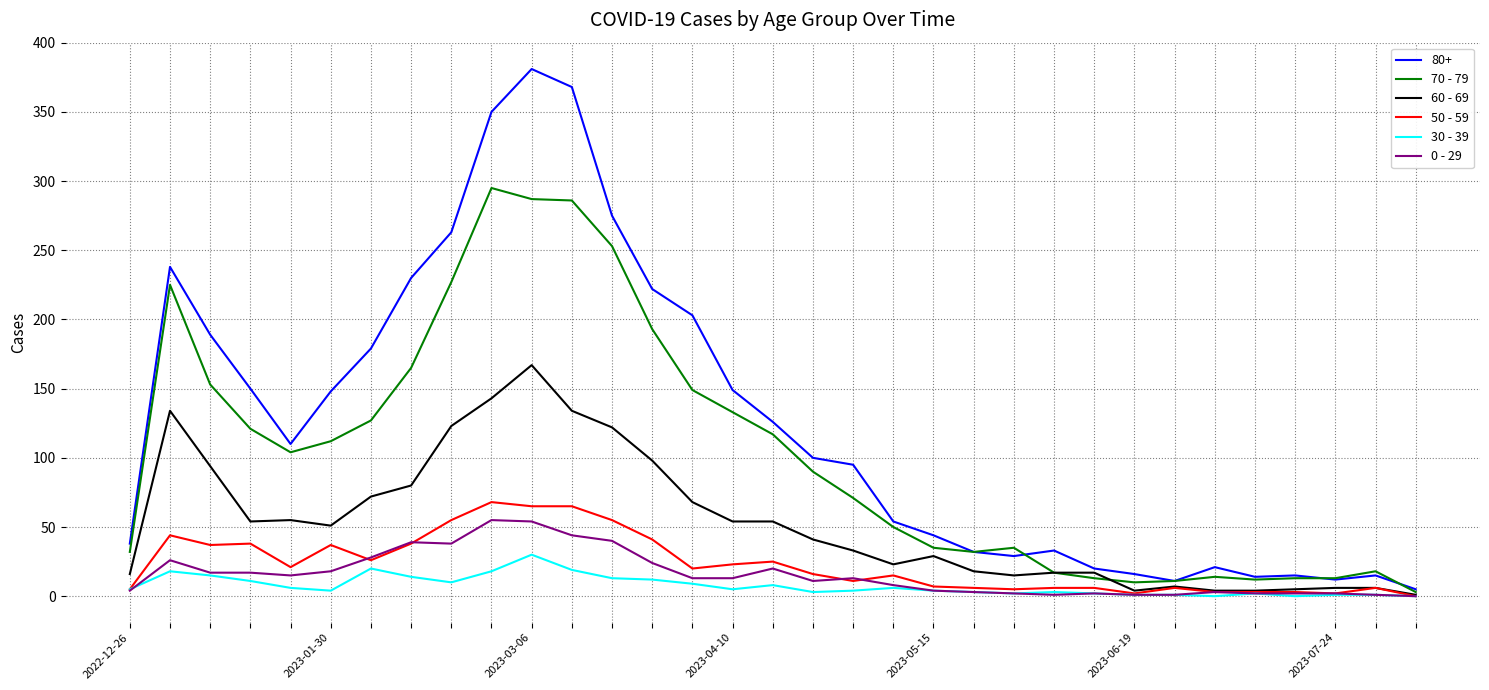

Which series has the widest spread of values?

80+